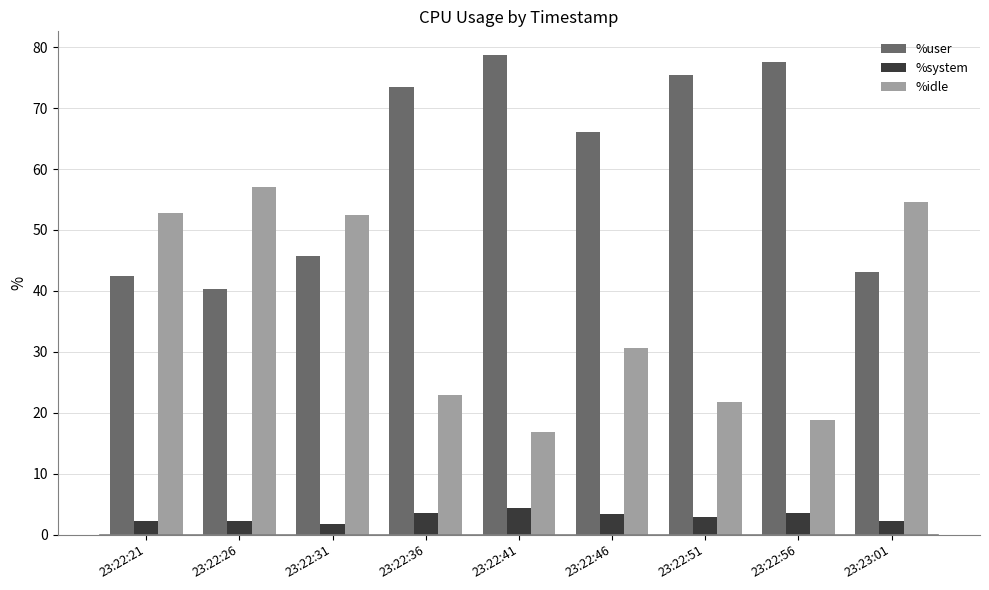

Which category has the lowest value in the %idle series?

23:22:41